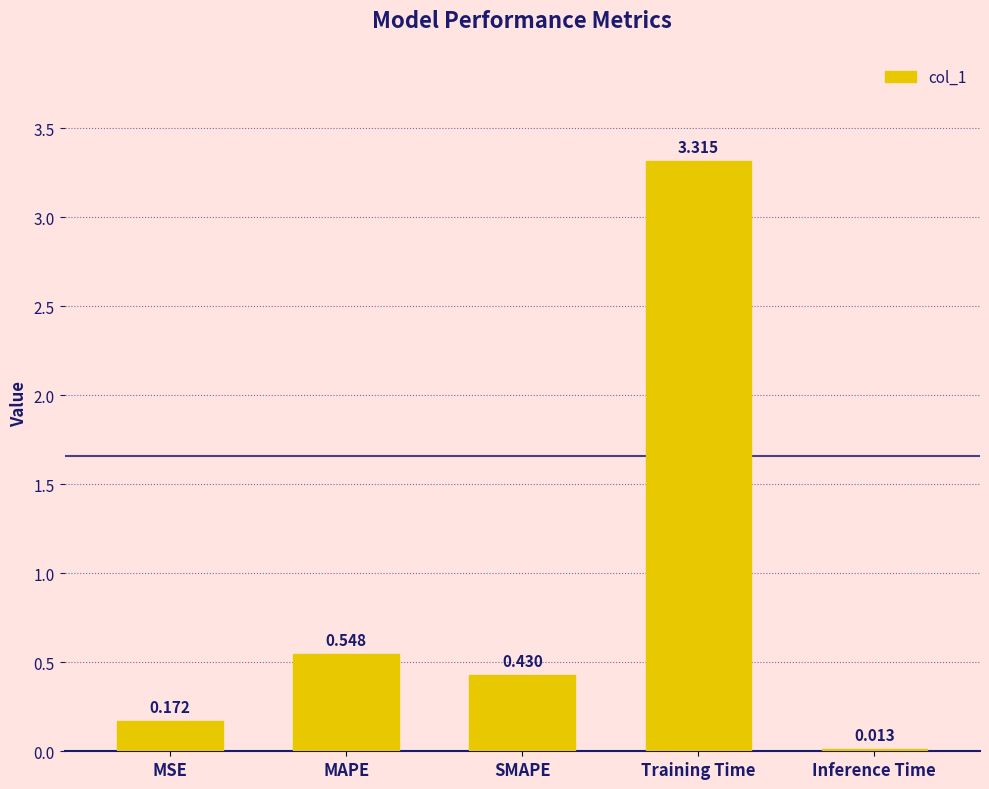

What is the change in value from MSE to Training Time?

+3.1